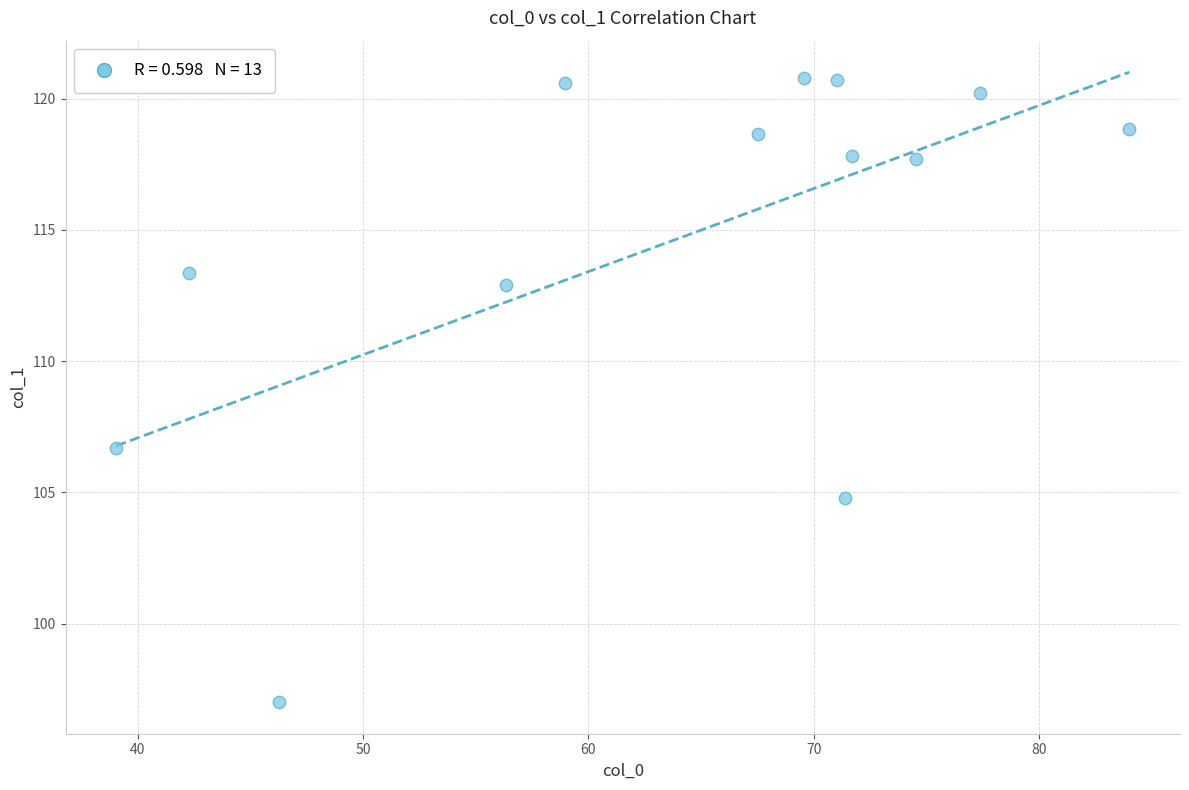

What Y value in the scatter plot is closest to 108?

106.7